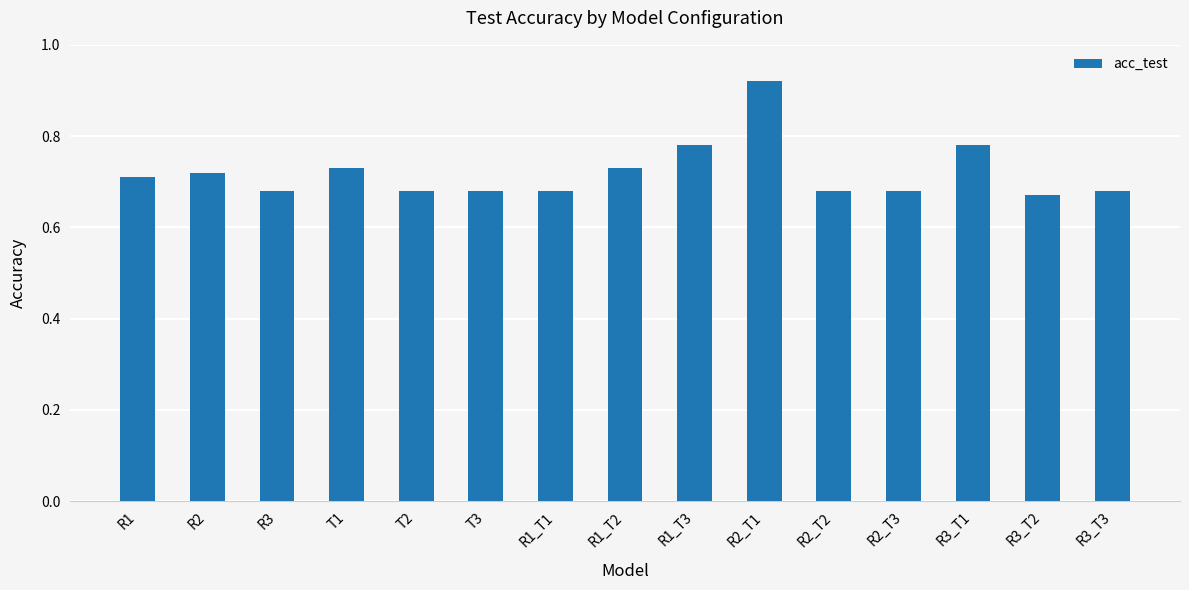

What position from the left is R3_T3?

15